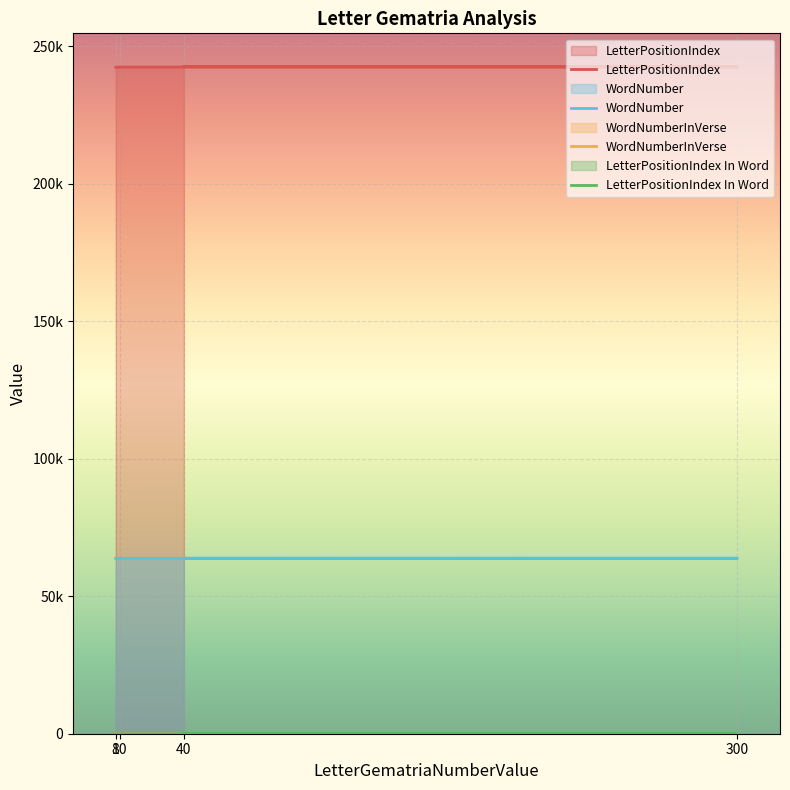

What is the highest value of the LetterPositionIndex In Word series?

2